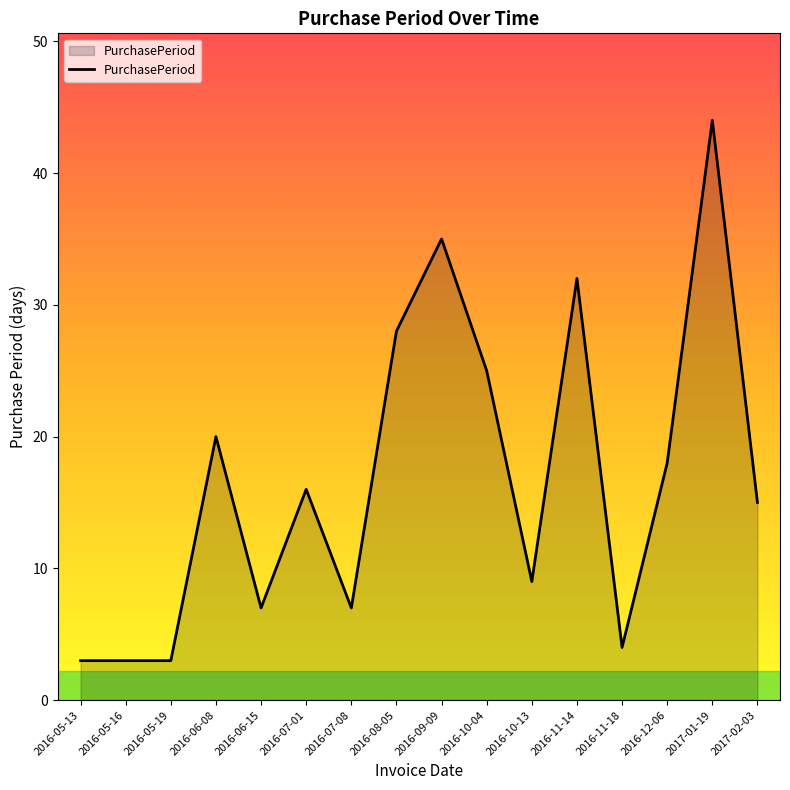

Reading left to right, transcribe all the data shown in this chart.

3	3	3	20	7	16	7	28	35	25	9	32	4	18	44	15